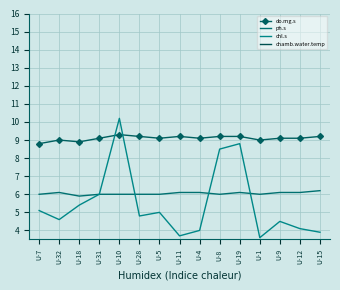

Reading right to left, extract all data points from this chart.

do.mg.s: 9.2	9.1	9.1	9.0	9.2	9.2	9.1	9.2	9.1	9.2	9.3	9.1	8.9	9.0	8.8
ph.s: 6.2	6.1	6.1	6.0	6.1	6.0	6.1	6.1	6.0	6.0	6.0	6.0	5.9	6.1	6.0
chl.s: 3.9	4.1	4.5	3.6	8.8	8.5	4.0	3.7	5.0	4.8	10.2	6.0	5.4	4.6	5.1
chamb.water.temp: 22.9	23.5	23.7	23.7	23.0	23.6	23.4	22.5	22.6	22.6	22.6	22.4	22.3	22.4	22.4